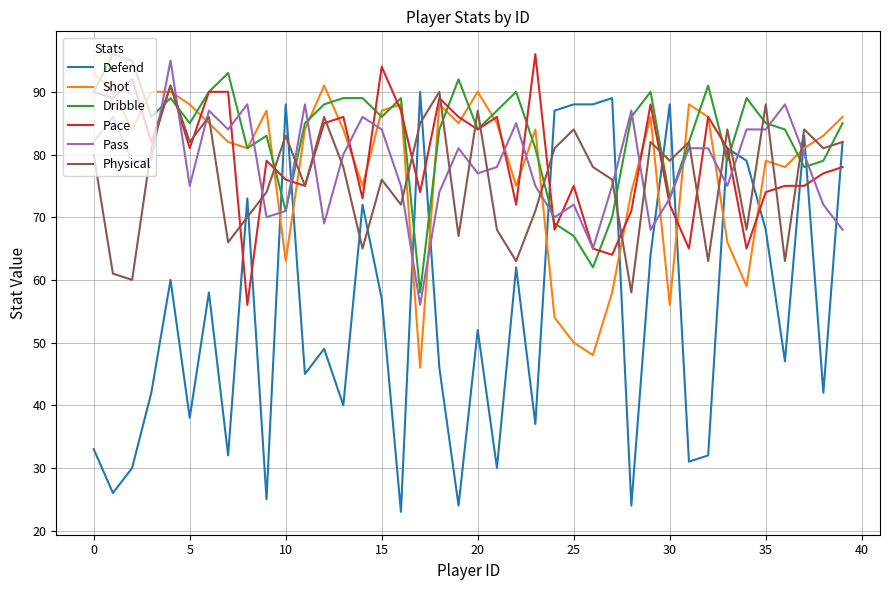

What is the highest value of the Defend series?

90